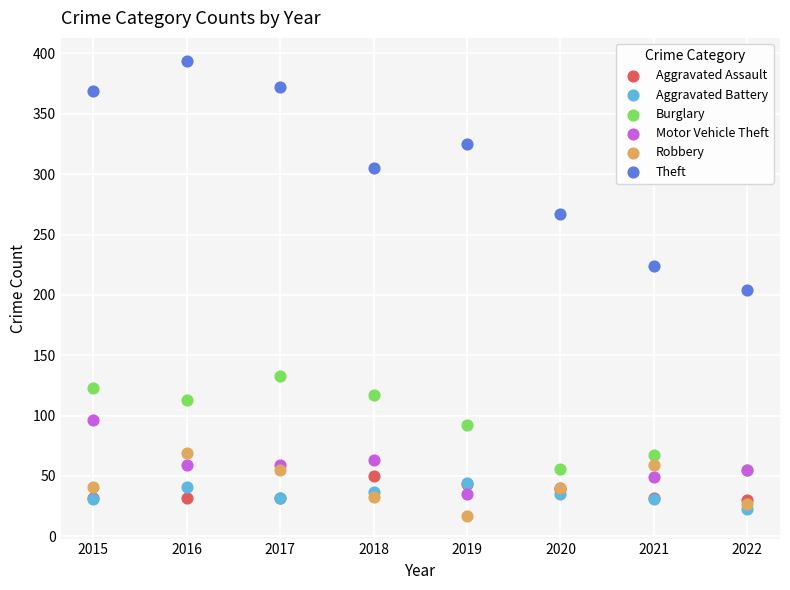

Which series reaches the minimum Y coordinate?

Robbery